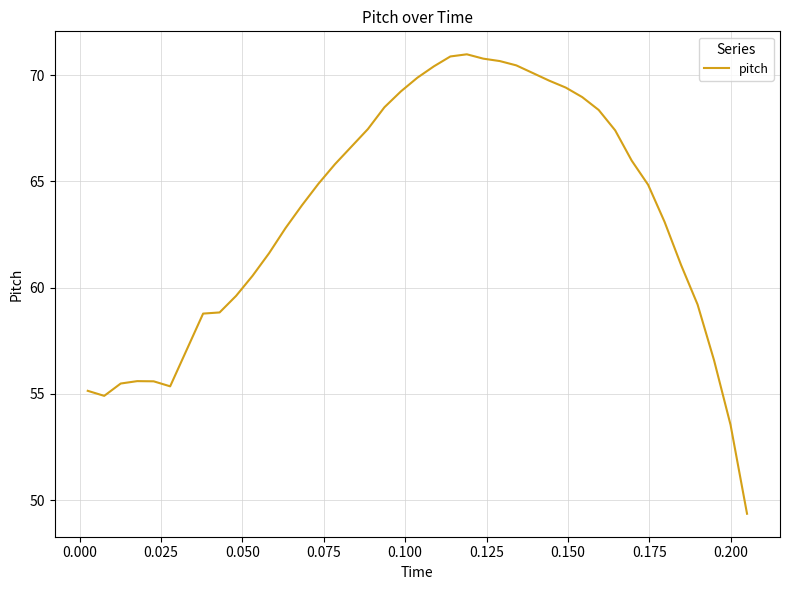

What is the sum of all values?

2542.5